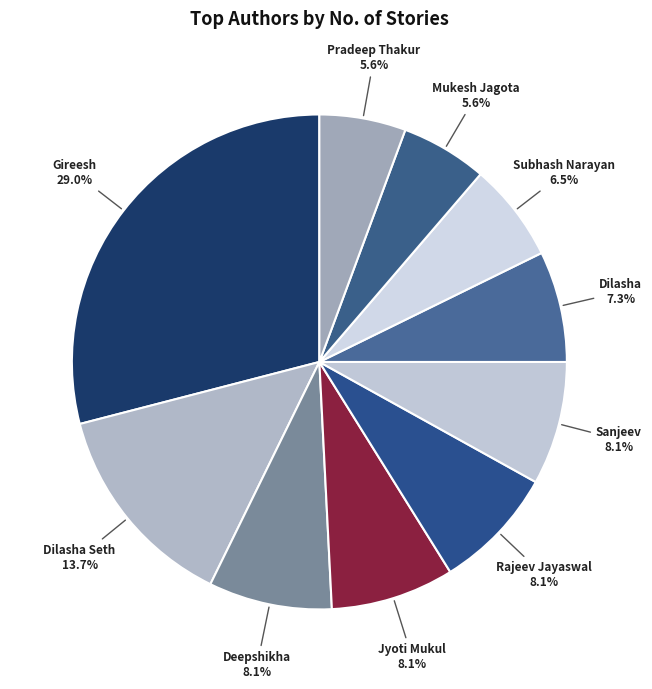

Is there any slice that represents more than half of the pie?

No